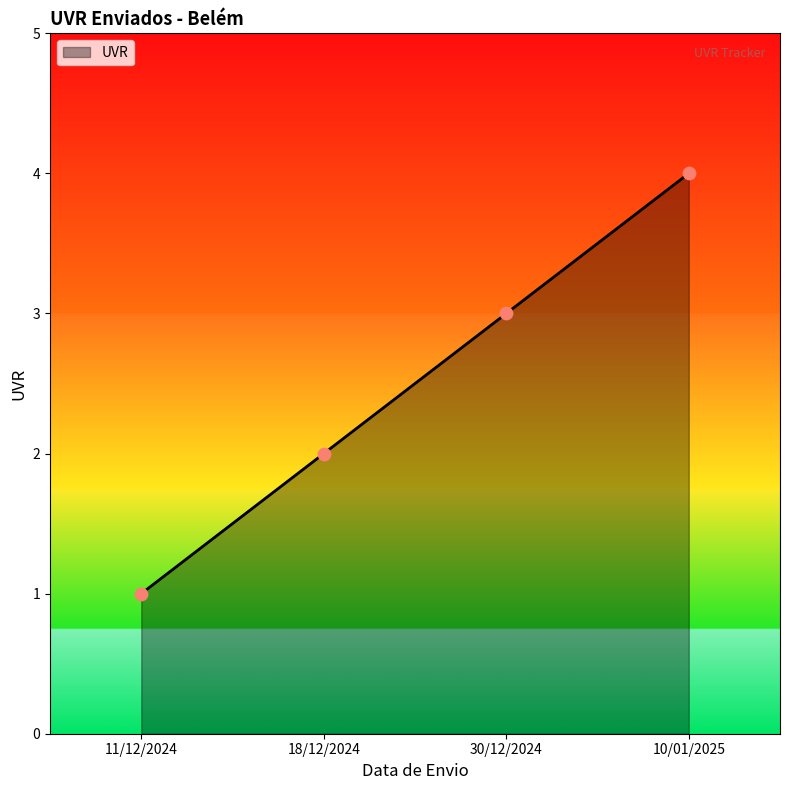

What is the change in value from 11/12/2024 to 30/12/2024?

+2